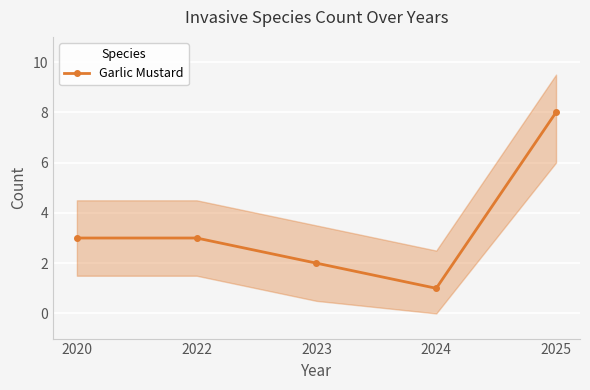

What is the sum of the values at 2025 and 2020?

11